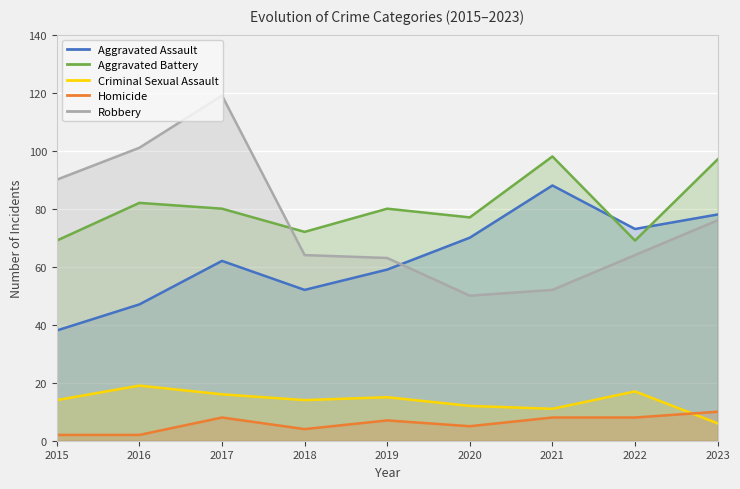

What are all the series names shown in the legend?

Aggravated Assault, Aggravated Battery, Criminal Sexual Assault, Homicide, Robbery